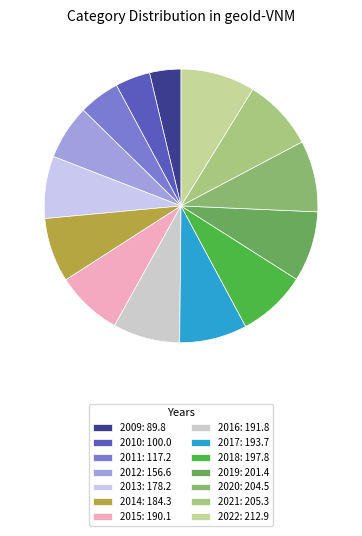

Is 2009 the majority of the pie?

No